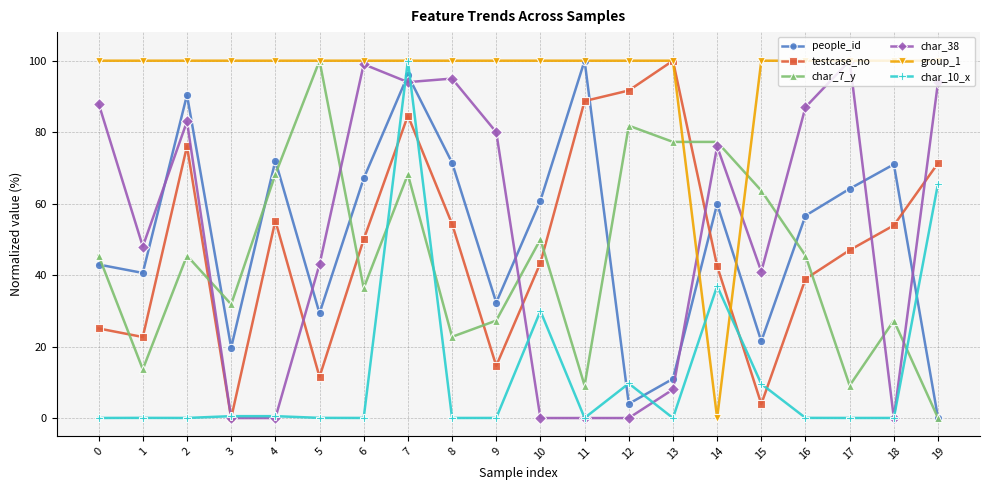

At which category does people_id reach its first local peak?

2